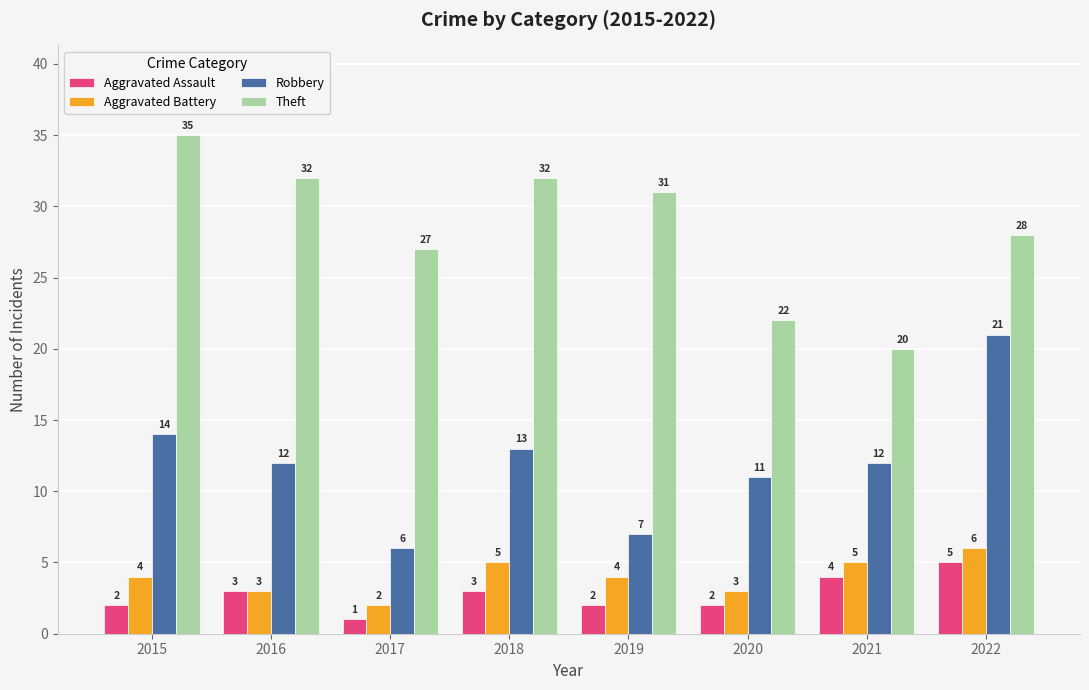

True or false: Aggravated Assault has a value of 4 at 2021.

True